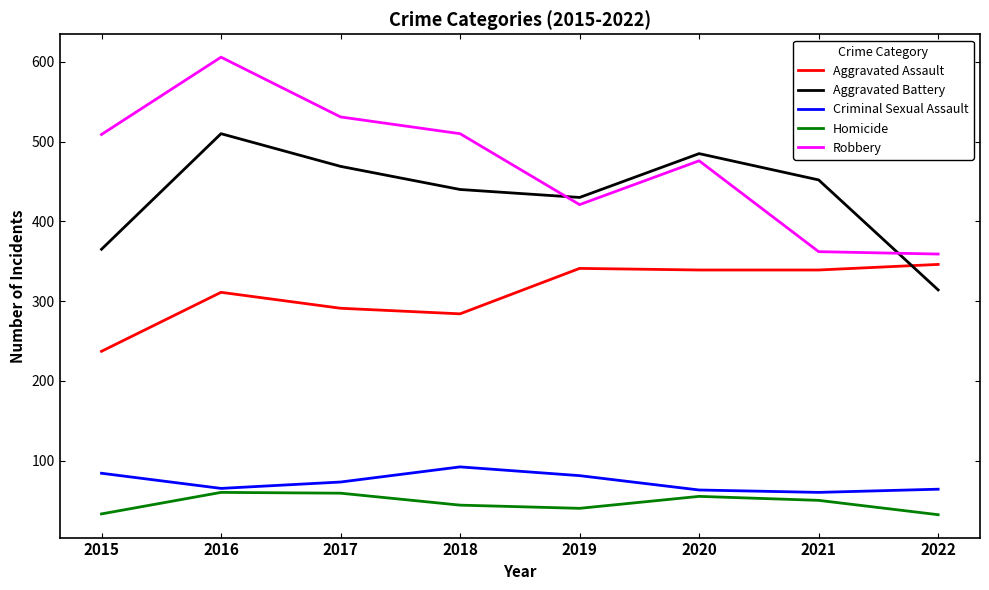

True or false: Criminal Sexual Assault has a value of 73 at 2017.

True